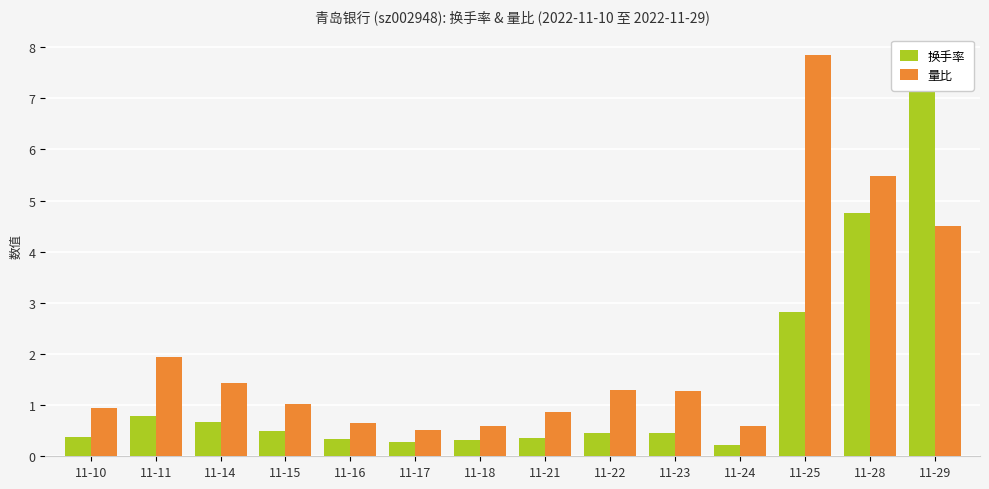

Count the number of categories in the chart.

14